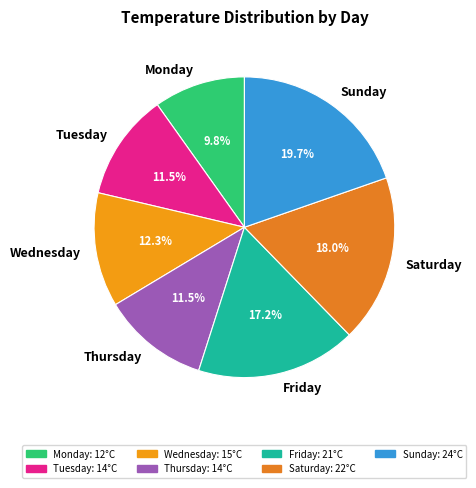

Between Saturday and Wednesday, which is larger?

Saturday